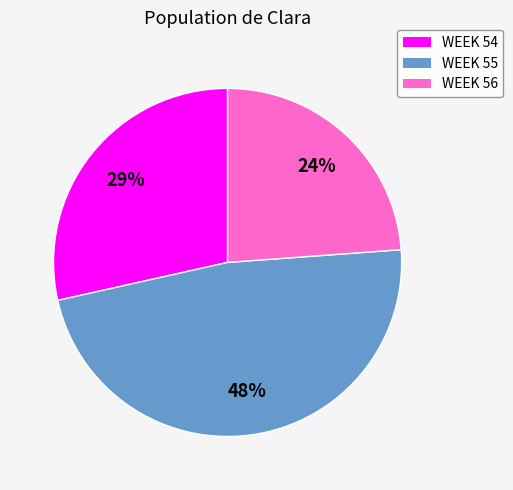

Is there a majority slice in this chart?

No